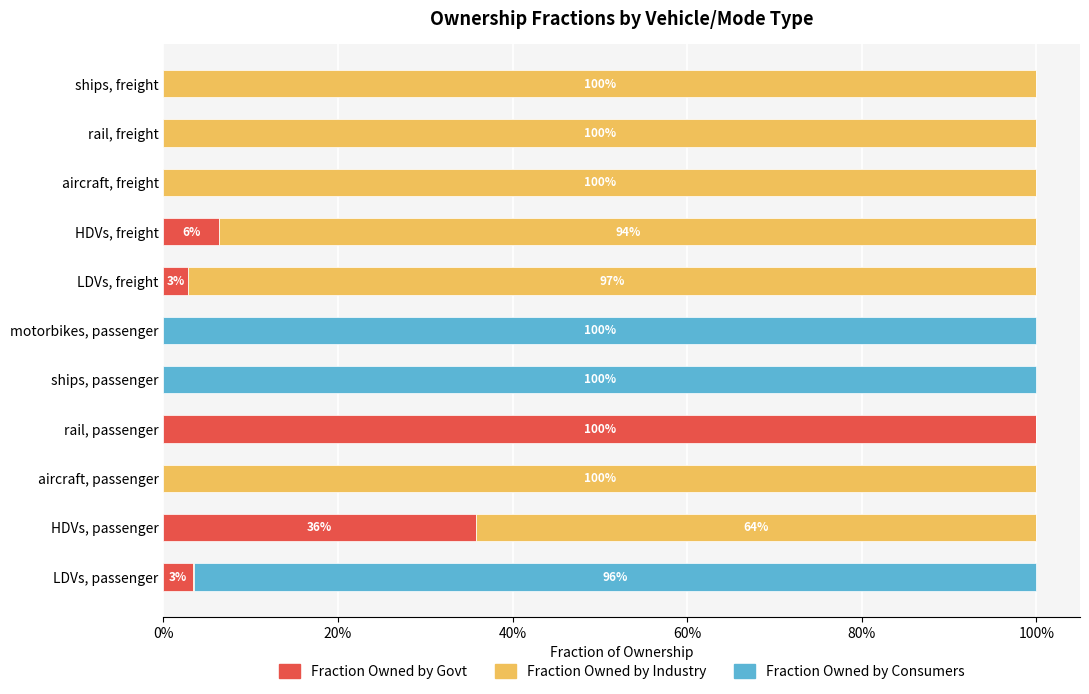

What are all the series names shown in the legend?

Fraction Owned by Govt, Fraction Owned by Industry, Fraction Owned by Consumers